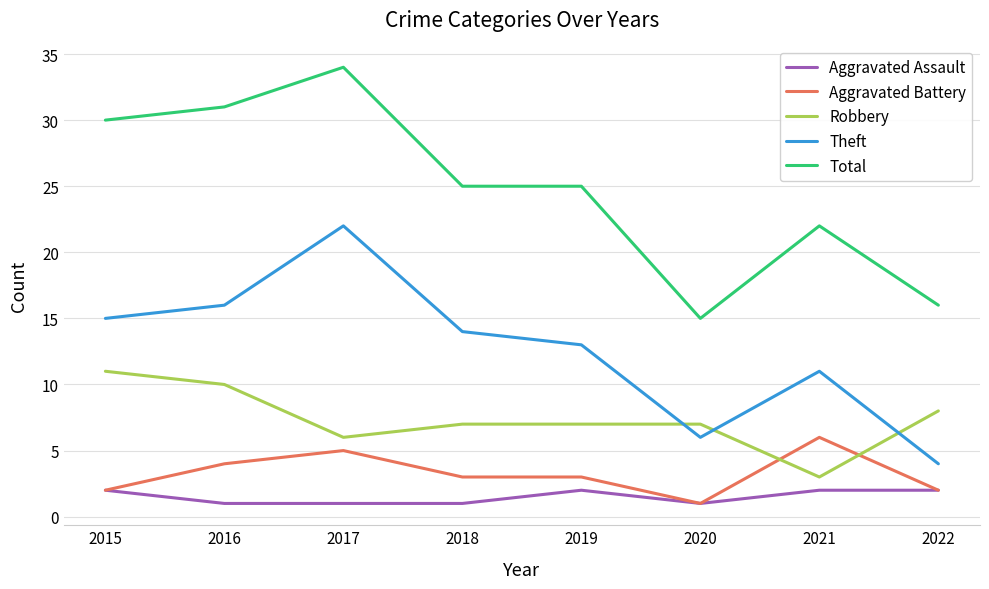

What is the approximate value of Aggravated Battery at 2016?

4